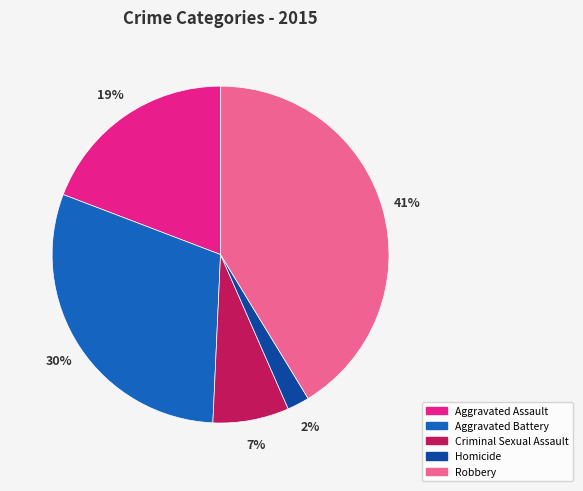

To the nearest percent, what portion does Criminal Sexual Assault represent?

7%